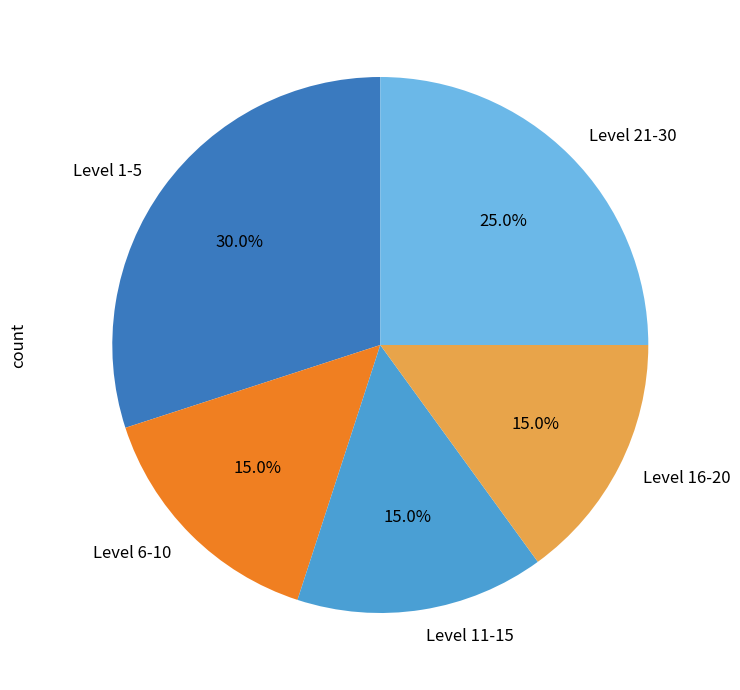

Which category has the biggest portion of the pie?

Level 1-5